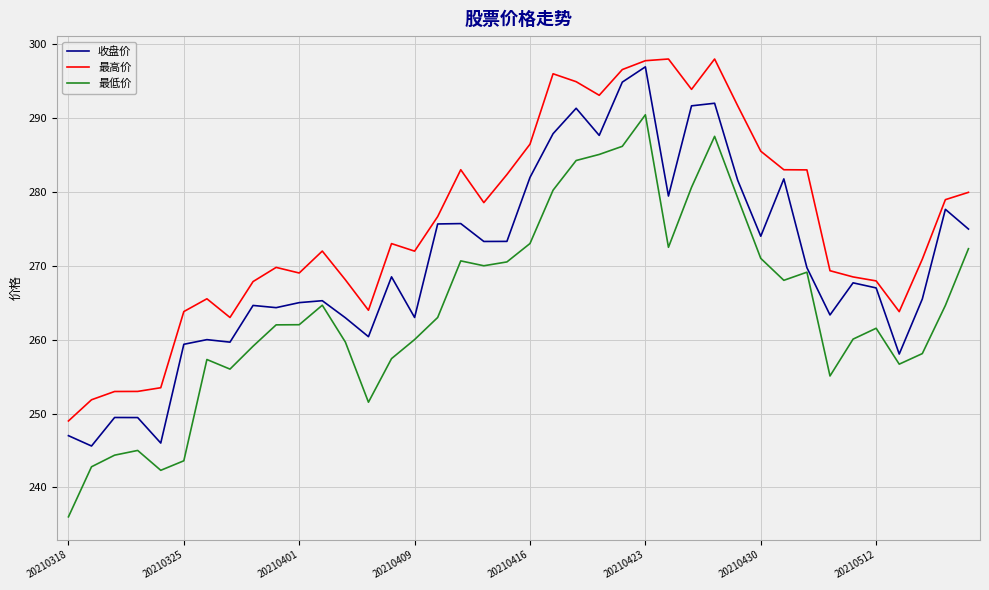

True or false: 最高价 and 最低价 cross at least once.

False